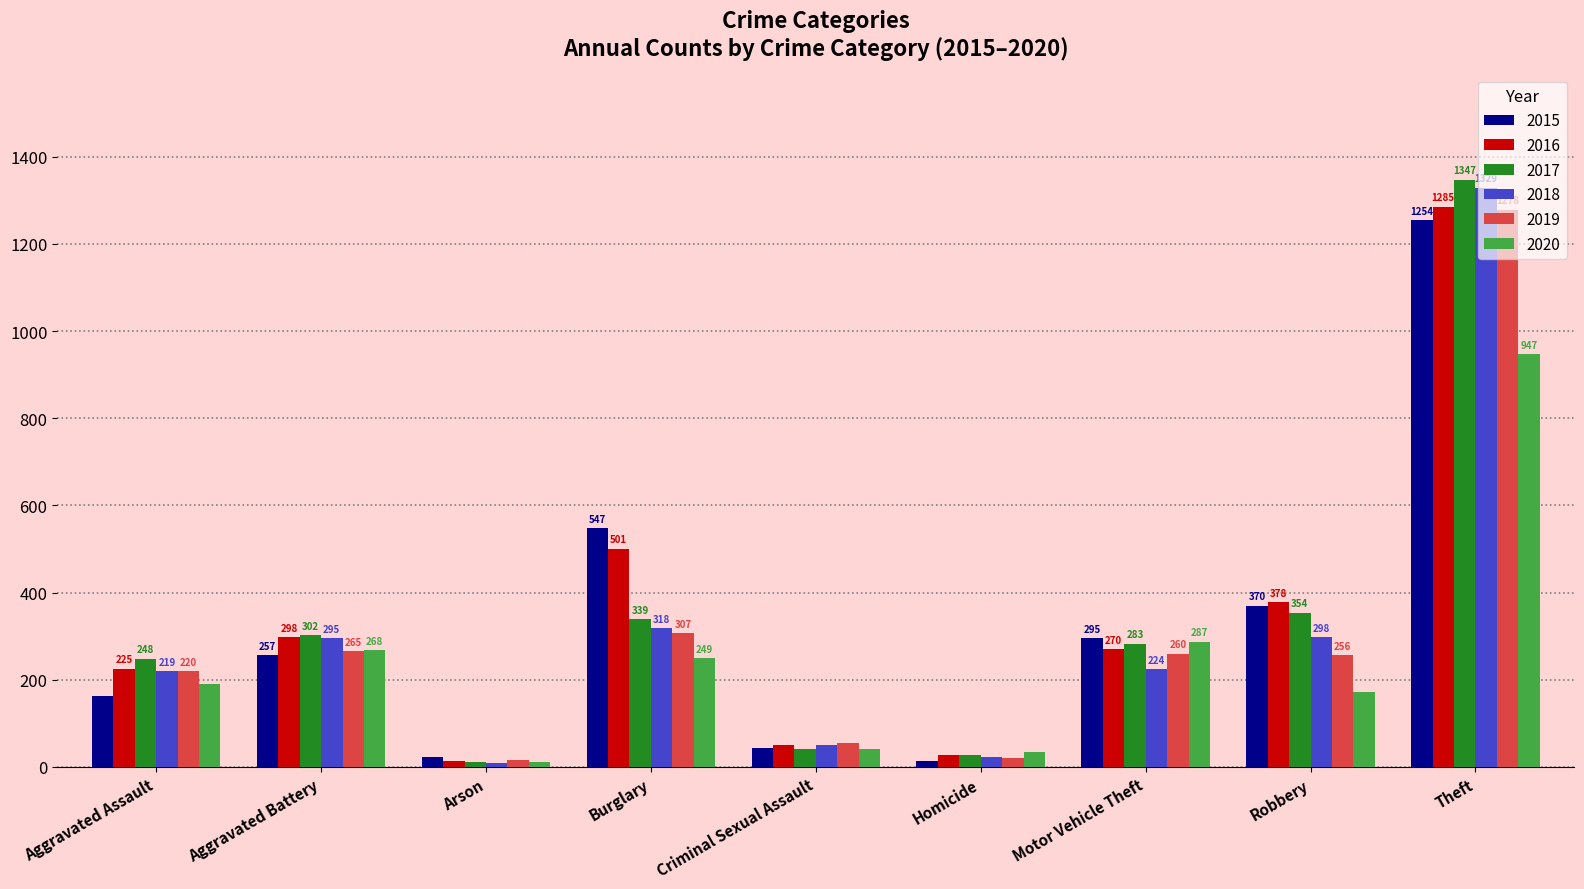

At which category does the chart reach its minimum across all series?

Arson